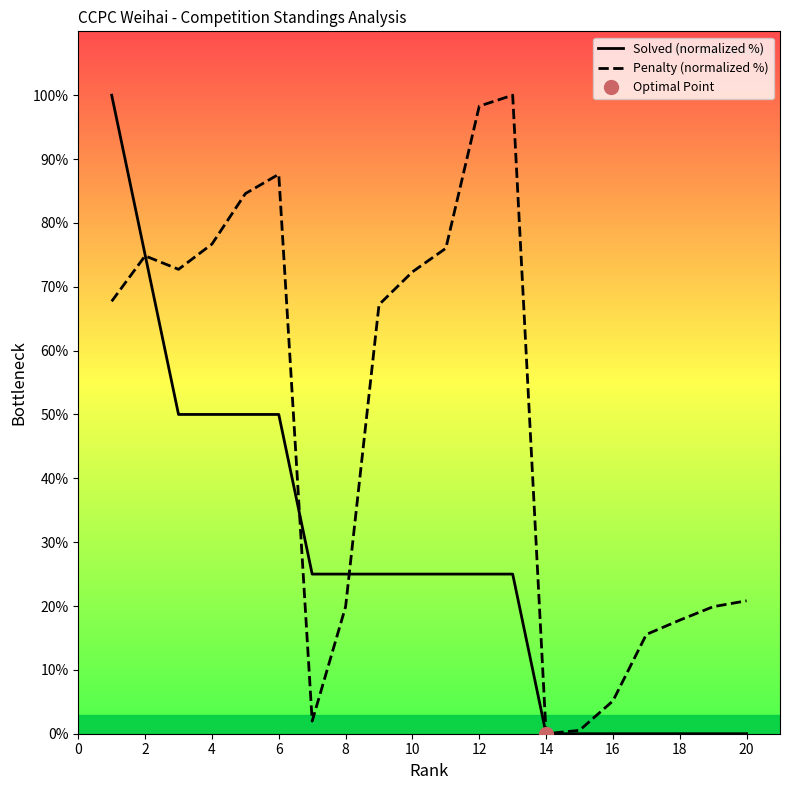

The Penalty (normalized %) series shows 0.0 at 14. True or false?

True